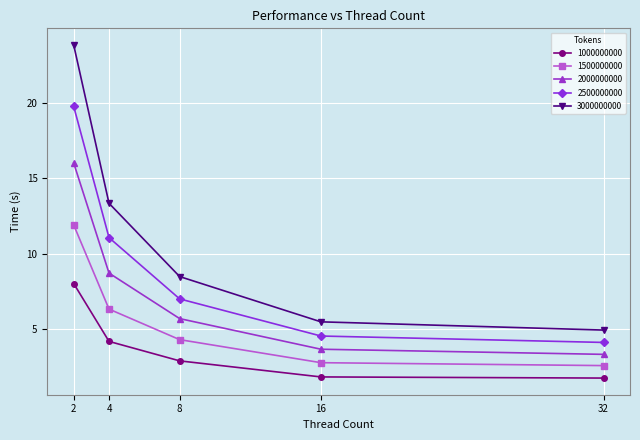

Count the number of categories in the chart.

5